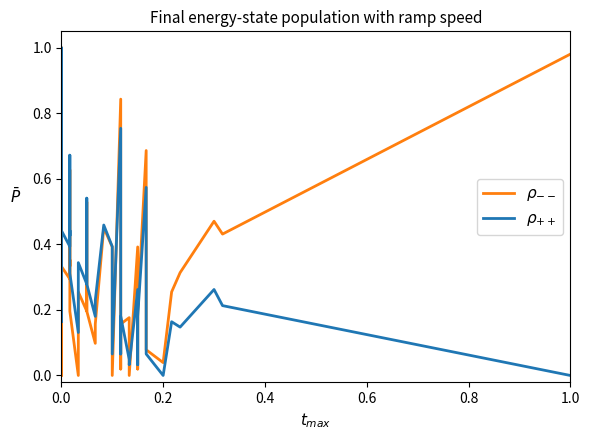

Which series ends up on top after the final intersection of $\rho_{--}$ and $\rho_{++}$?

$\rho_{--}$